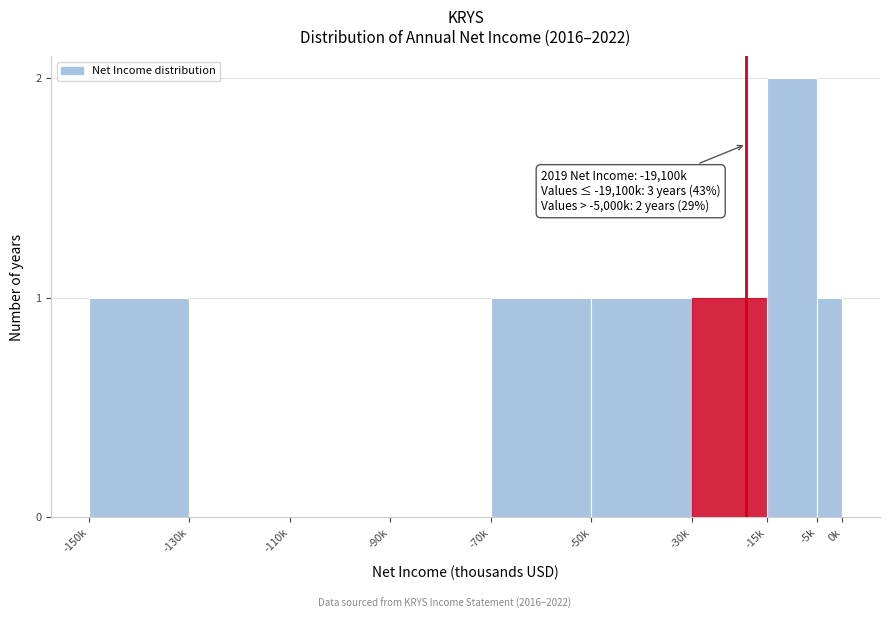

Reading right to left, extract all data points from this chart.

-5k=1	-15k=2	-30k=1	-50k=1	-70k=1	-90k=0	-110k=0	-130k=0	-150k=1